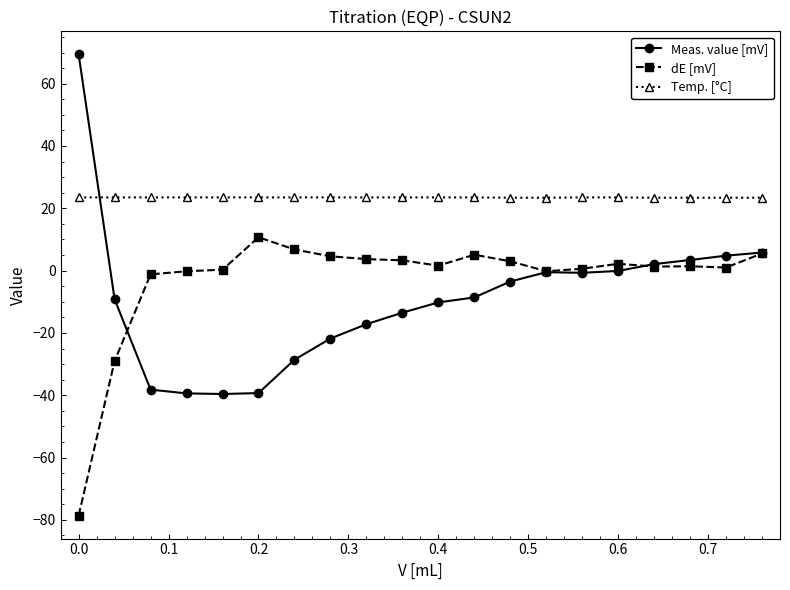

How many lines are shown in the chart?

3